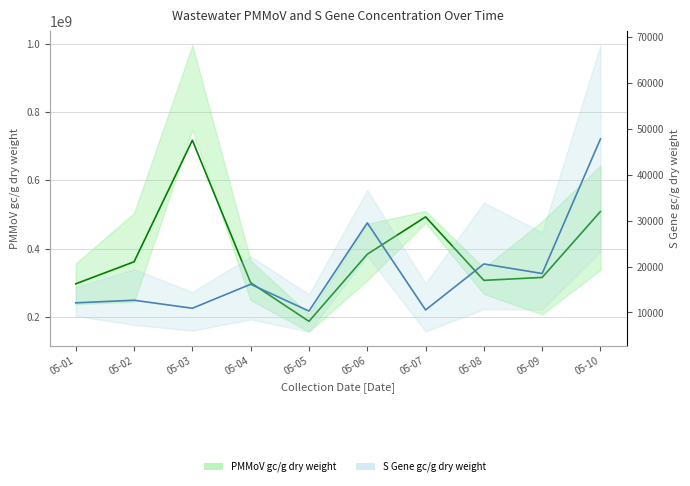

What is the greatest value displayed?

717187436.0